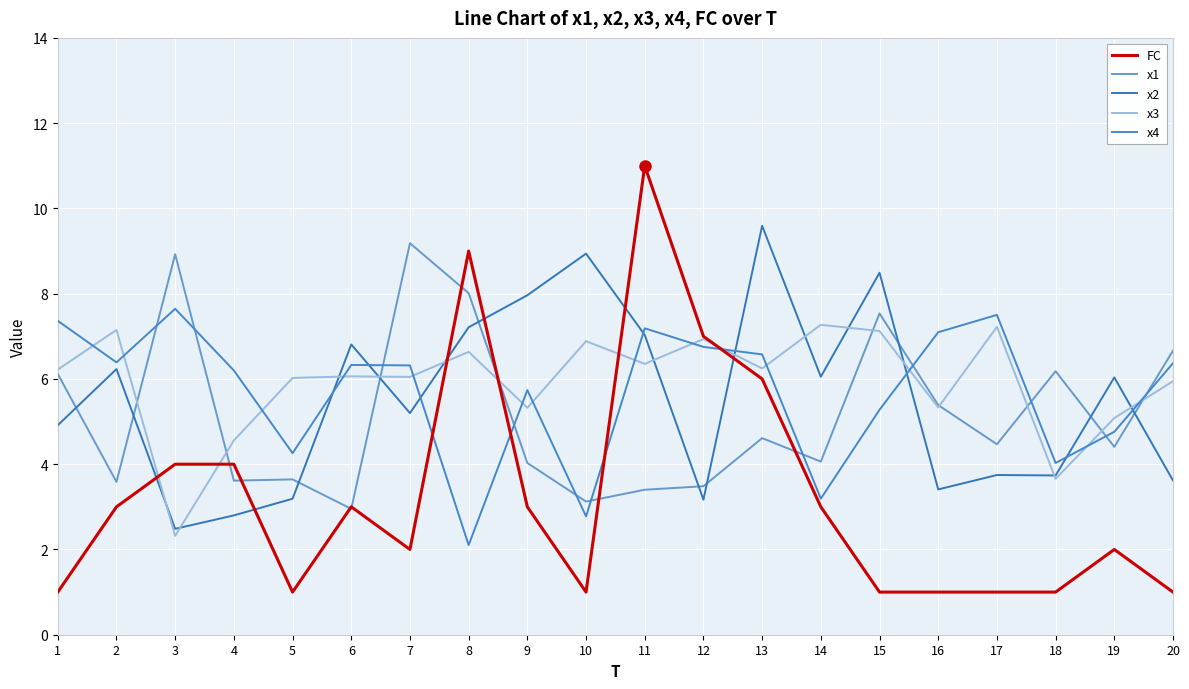

How many lines are shown in the chart?

5